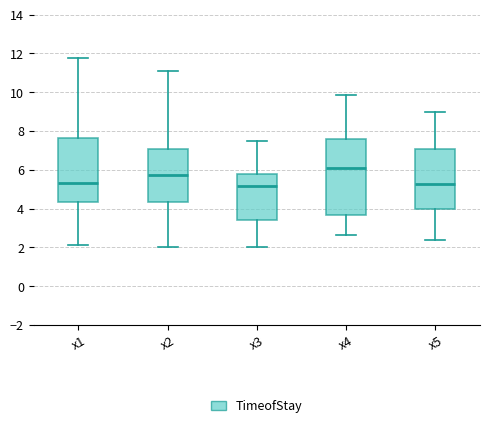

Reading left to right, transcribe this box plot: for each box, give where its median line is, the range the box spans, and where its two whiskers end, as read against the y-axis. The values are not printed on the chart, so give them approximately, as read against the axis.

x1: median 5.2, box 4.4 to 7.6, whiskers 2.2 to 11.8
x2: median 5.8, box 4.4 to 7.0, whiskers 2.0 to 11.0
x3: median 5.2, box 3.4 to 5.8, whiskers 2.0 to 7.4
x4: median 6.0, box 3.6 to 7.6, whiskers 2.6 to 9.8
x5: median 5.2, box 4.0 to 7.0, whiskers 2.4 to 9.0